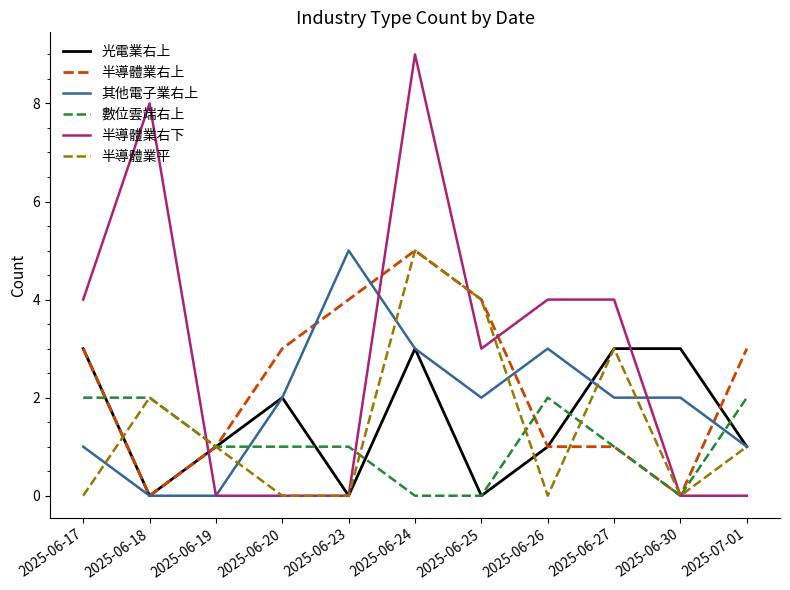

True or false: 半導體業平 and 半導體業右下 cross at least once.

True